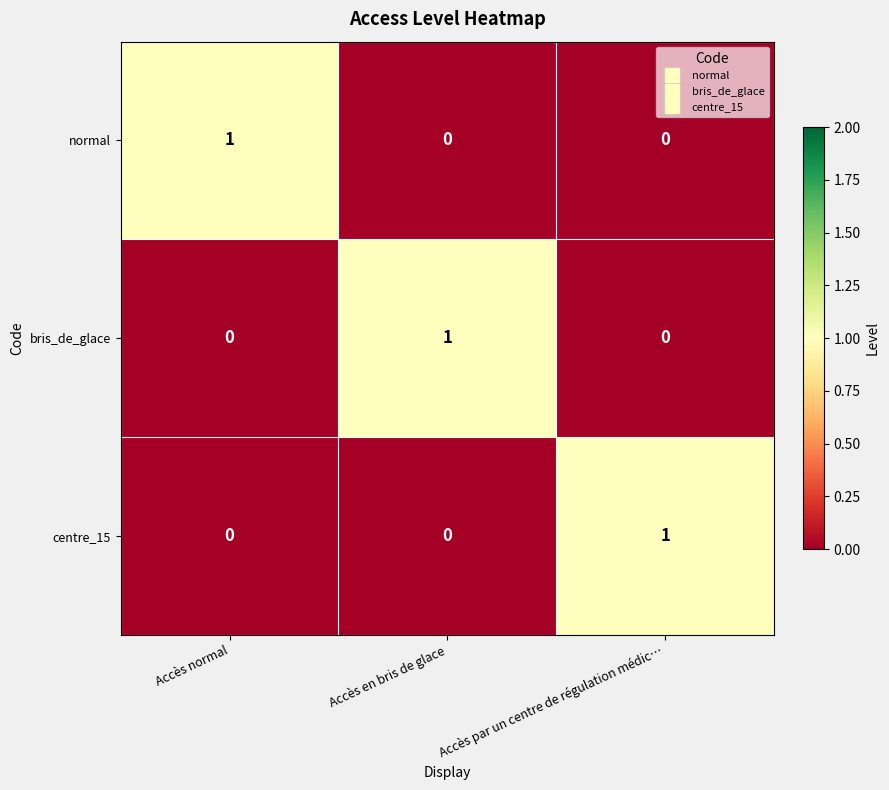

At how many categories does at least one series exceed 0?

3